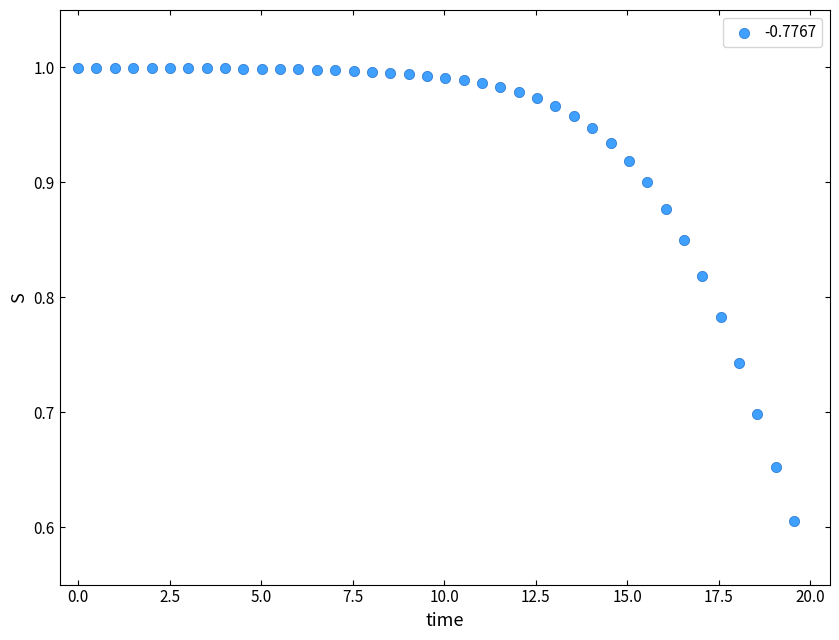

What is the range of Y values (max minus min)?

0.4